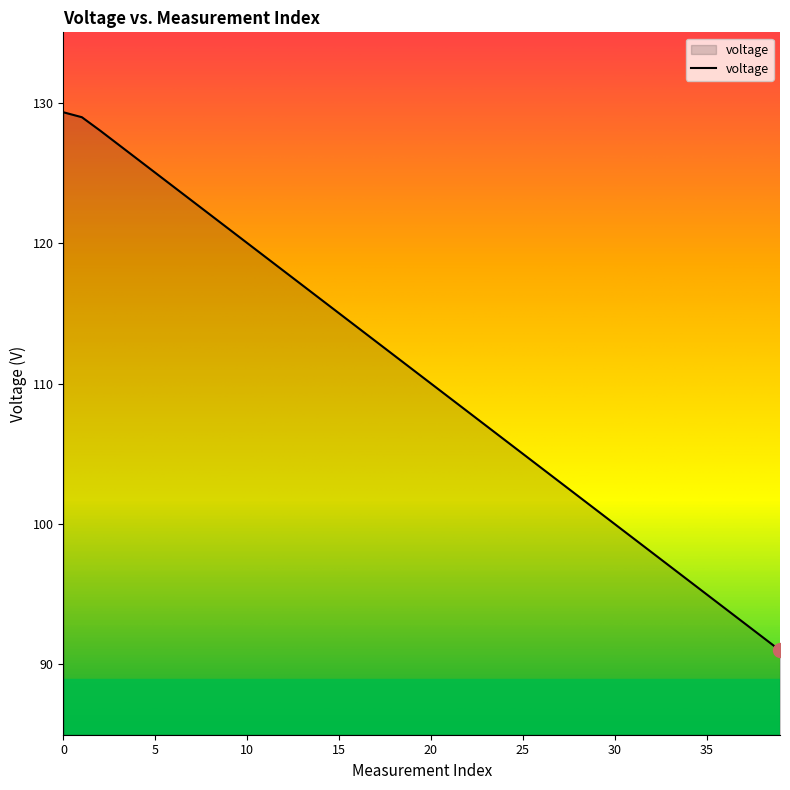

Reading right to left, what are all the values shown in this chart?

91.0	92.0	93.0	94.0	95.0	96.0	97.0	98.0	99.0	100.0	101.0	102.0	103.0	104.0	105.0	106.0	107.0	108.0	109.0	110.0	111.0	112.0	113.0	114.0	115.0	116.0	117.0	118.0	119.0	120.0	121.0	122.0	123.0	124.0	125.0	126.0	127.0	128.0	129.0	129.3